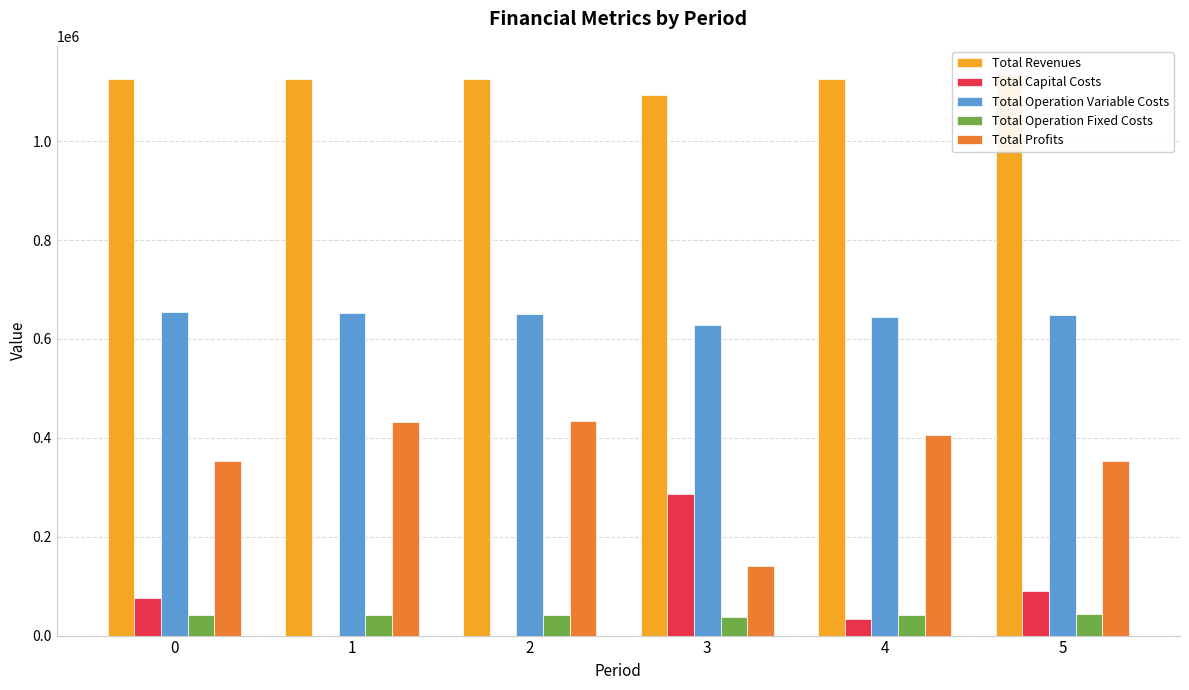

The value of Total Revenues at 1 is 1125509.1. True or false?

True